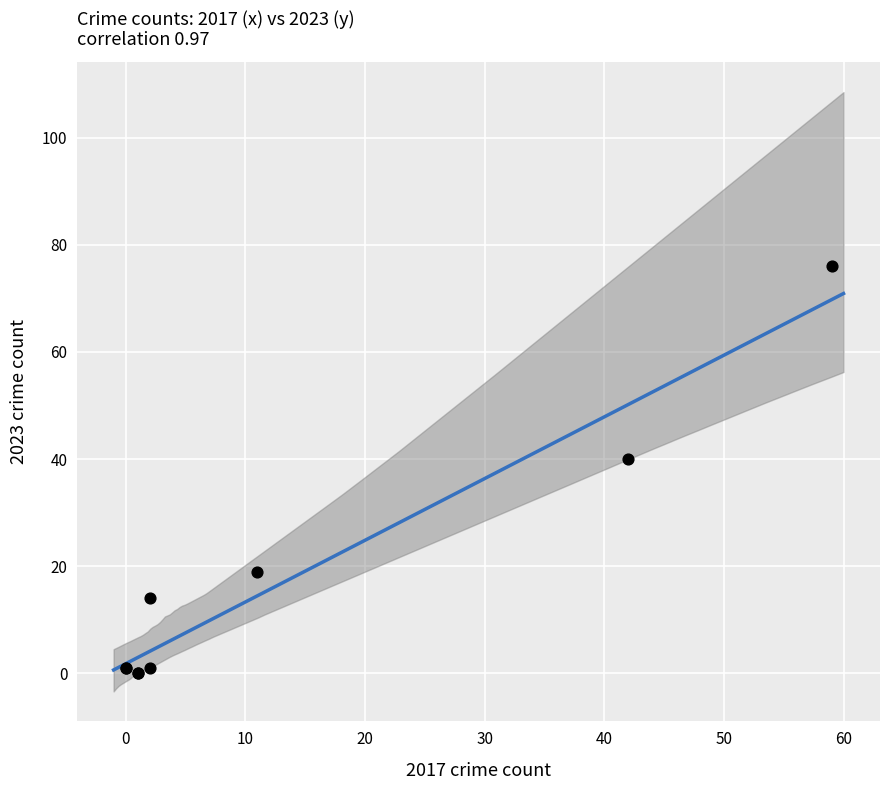

What Y value in the scatter plot is closest to 38?

40